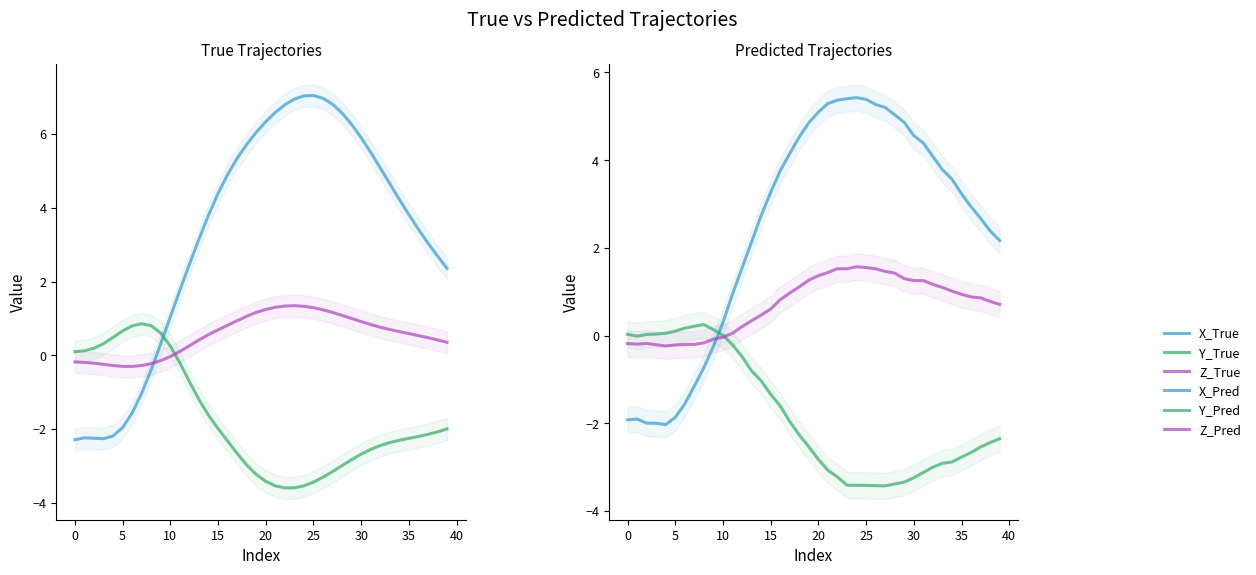

True or false: Y_True has a value of 0.2 at 0.

False